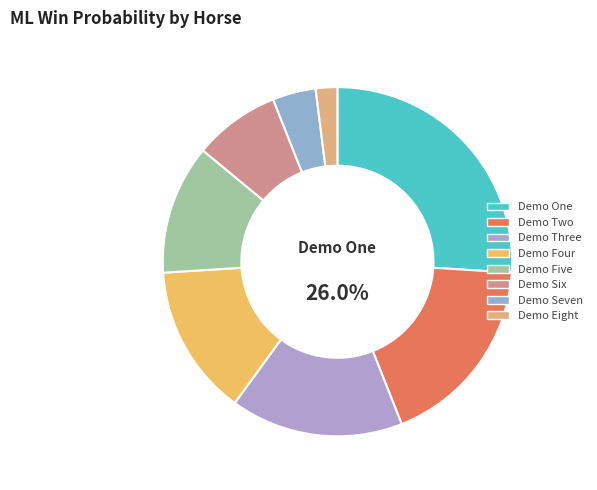

Is it true that Demo Eight is 2% of the pie?

True